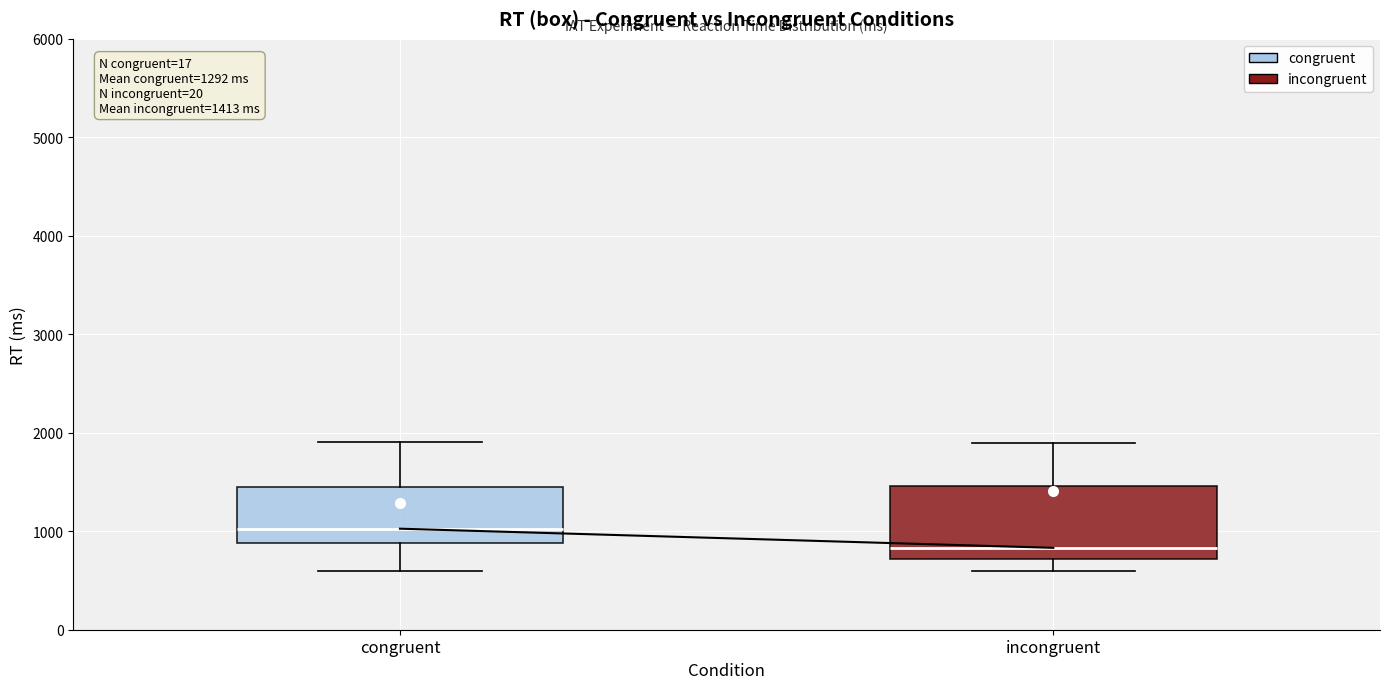

Which box has the highest median line?

congruent